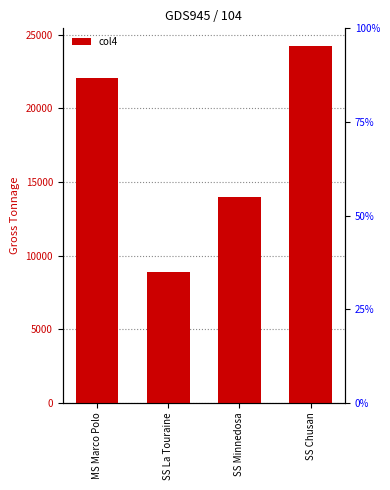

What is the sum of all values?

69160